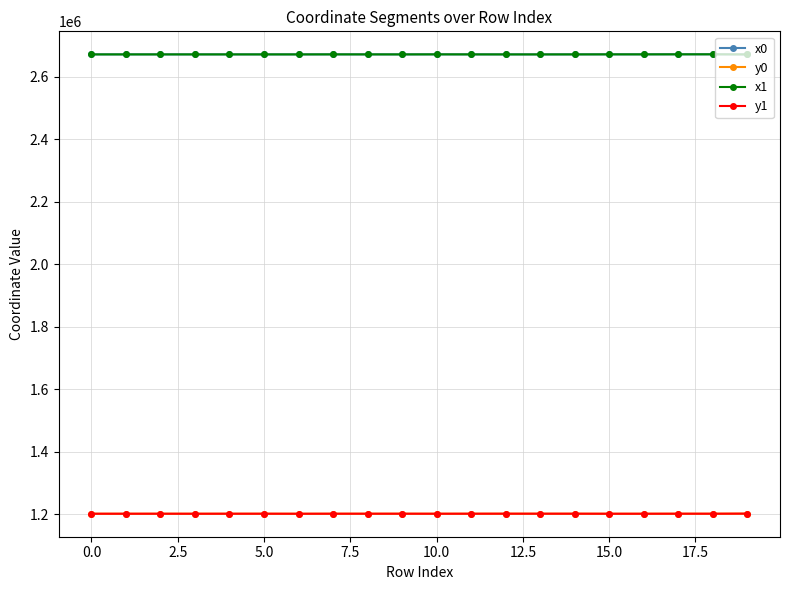

What is the lowest value of the y0 series?

1201484.7